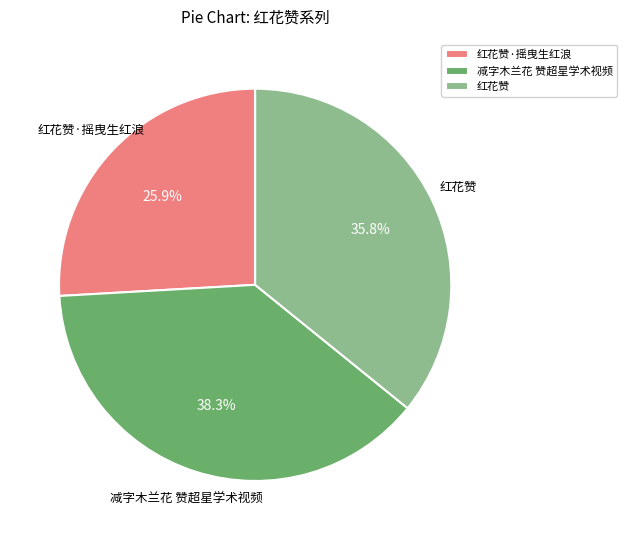

To the nearest percent, what is the average slice percentage?

33%